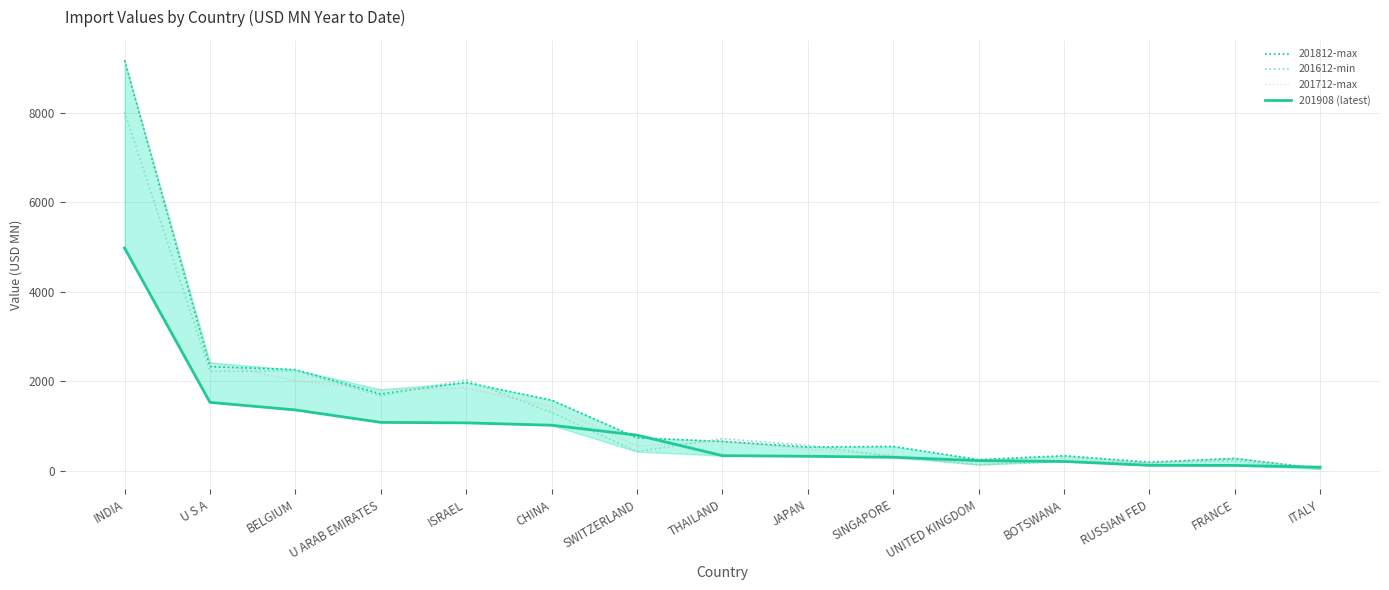

The 201712-max series shows 118.9 at JAPAN. True or false?

False